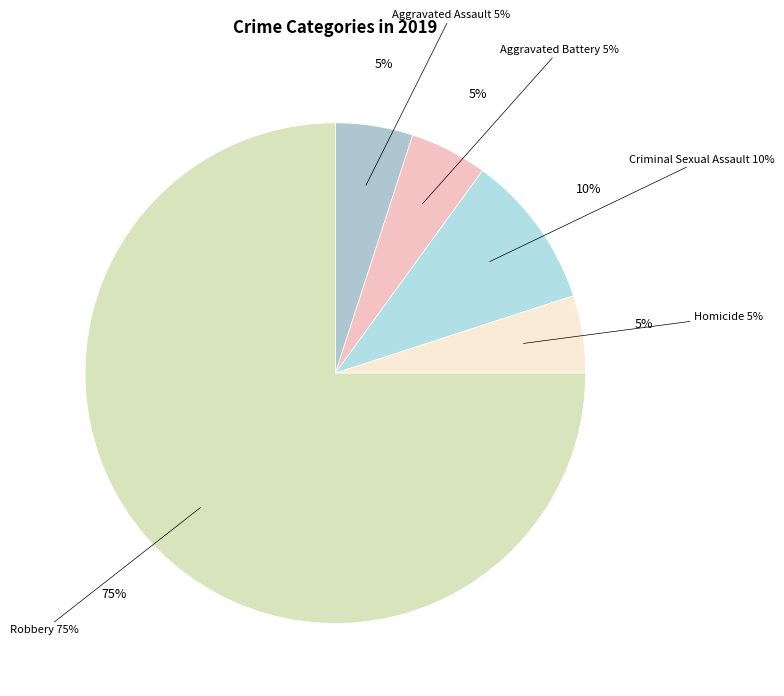

Rank the categories by value from highest to lowest.

Robbery, Criminal Sexual Assault, Aggravated Assault, Aggravated Battery, Homicide